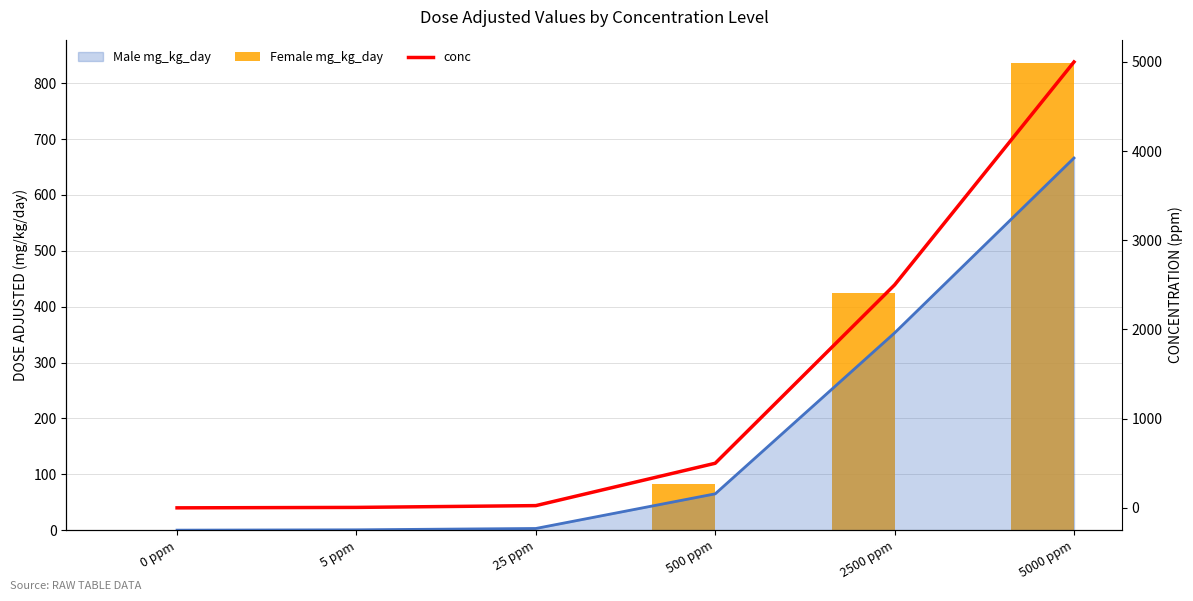

How many values in the Female mg_kg_day series exceed 82?

2